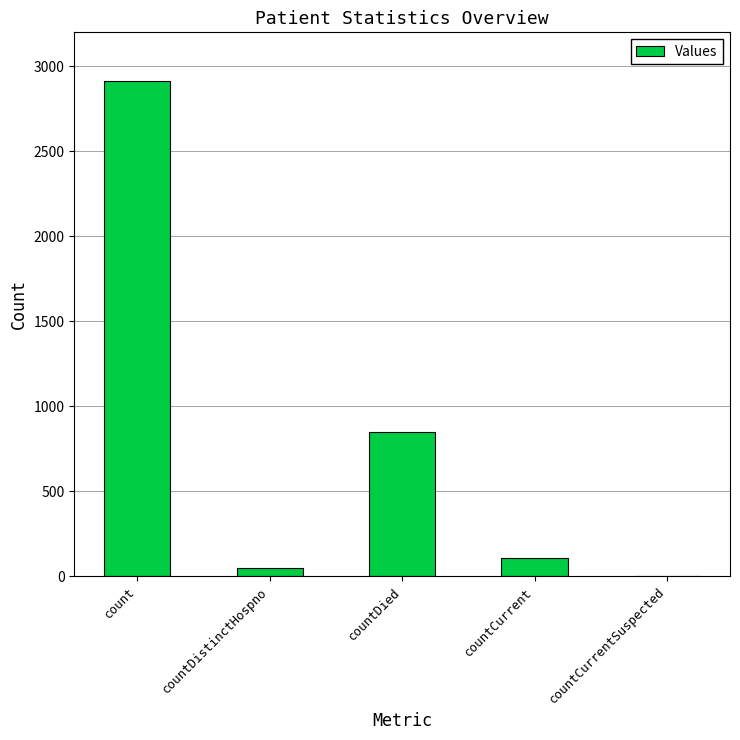

At which category does the chart reach its peak across all series?

count